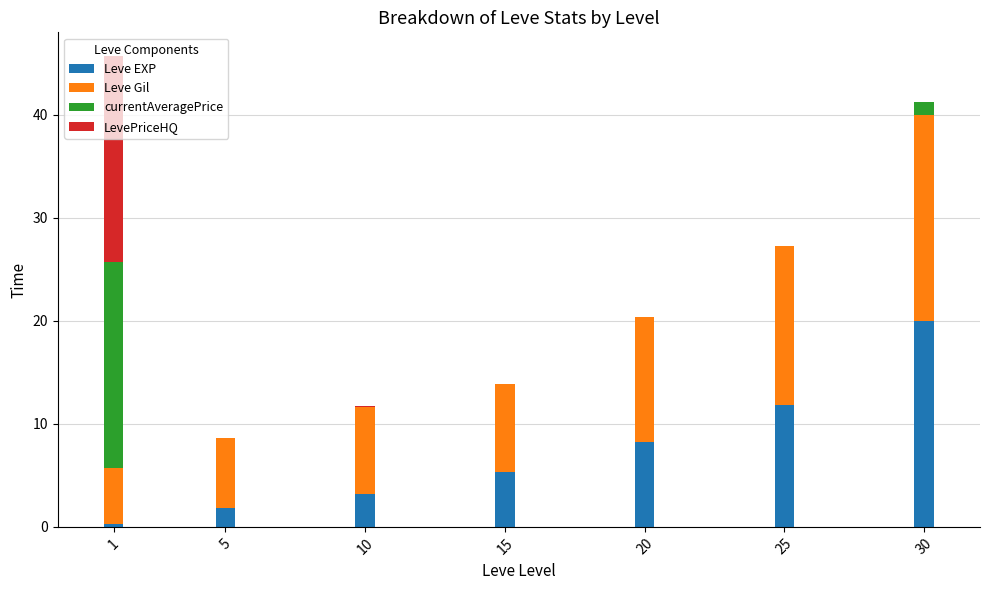

What is the sum of all Leve EXP values?

50.7